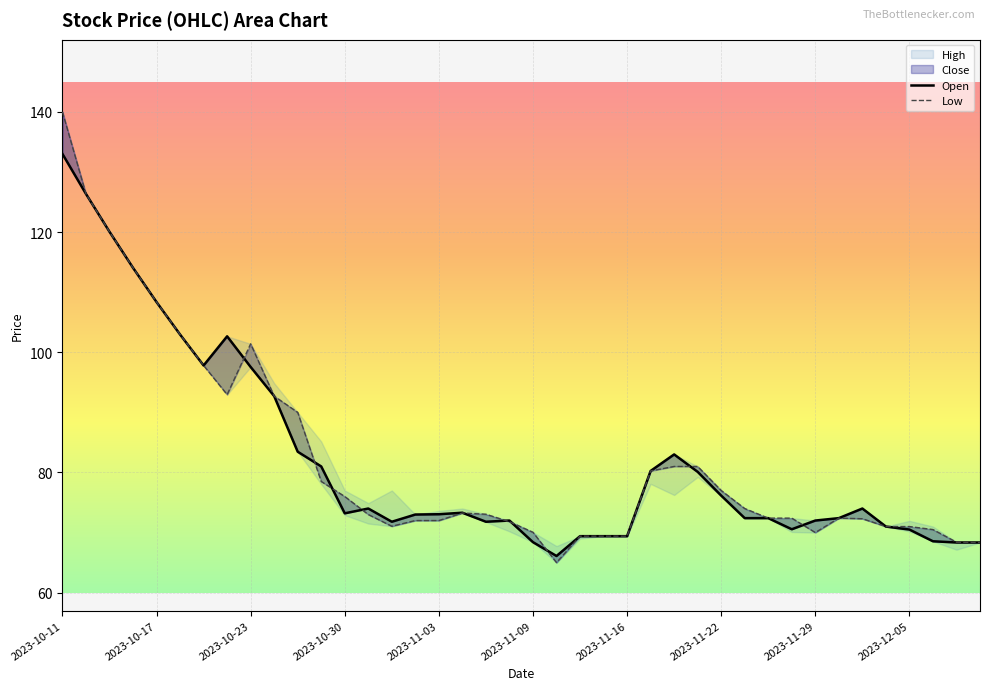

In Low, how many points are higher than both neighbors (excluding endpoints)?

3